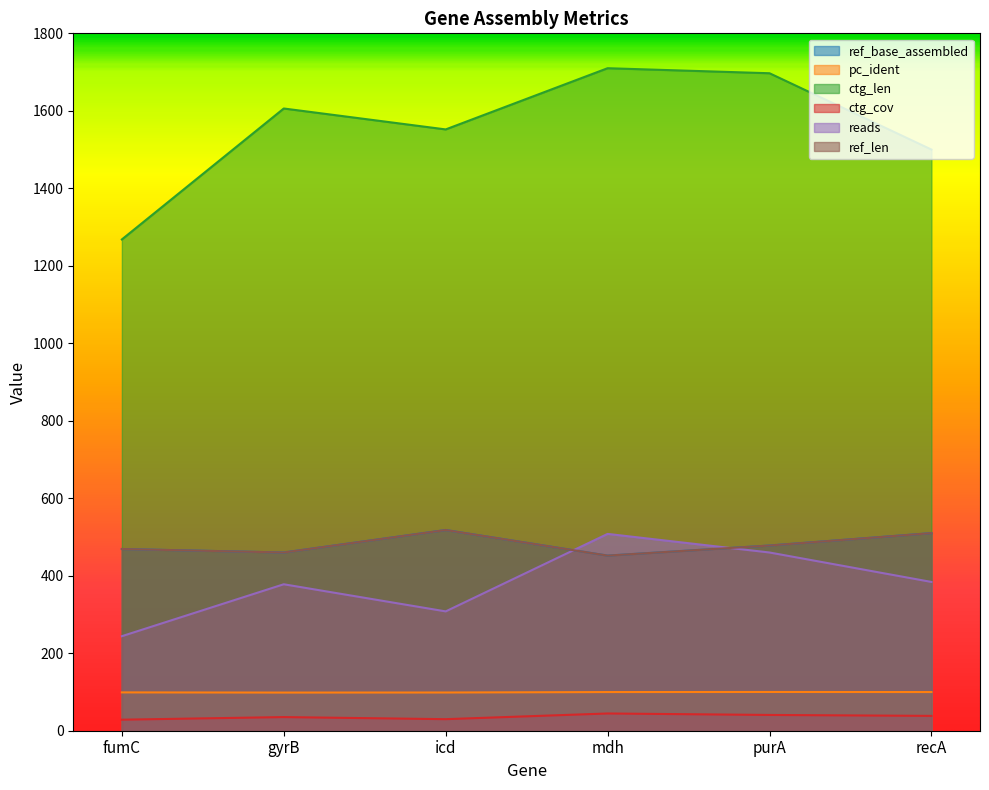

True or false: pc_ident and ctg_cov cross at least once.

False